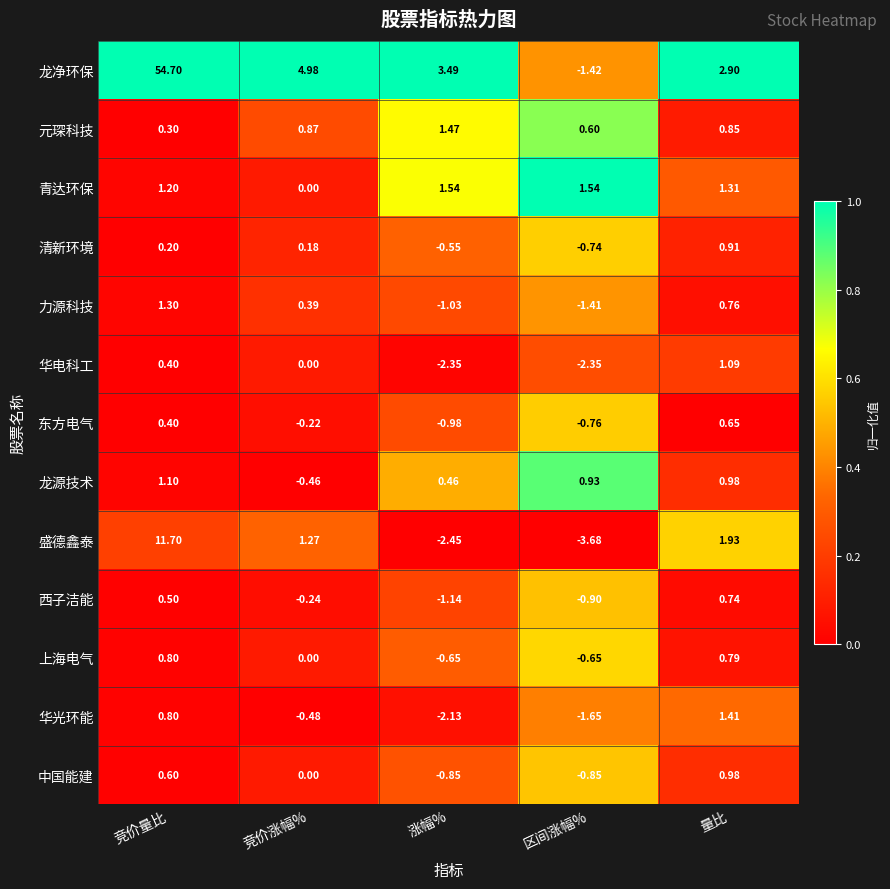

Which category has the lowest value in the 龙净环保 series?

区间涨幅%